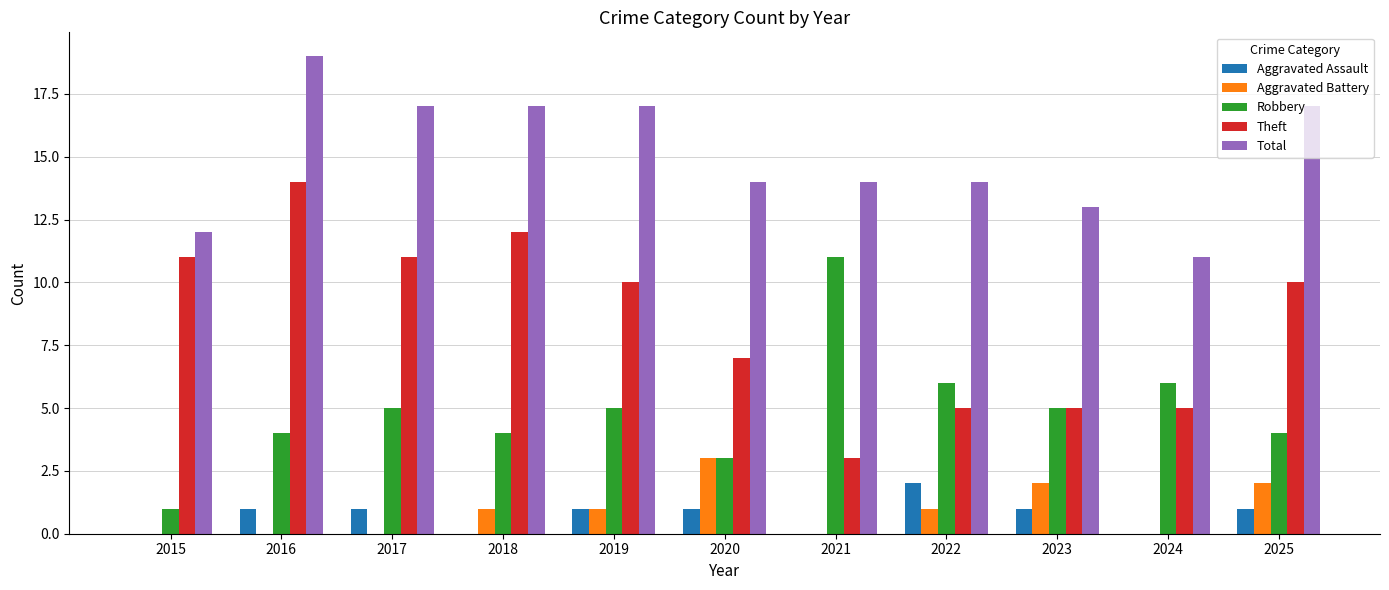

At which category is the sum across all series the highest?

2016